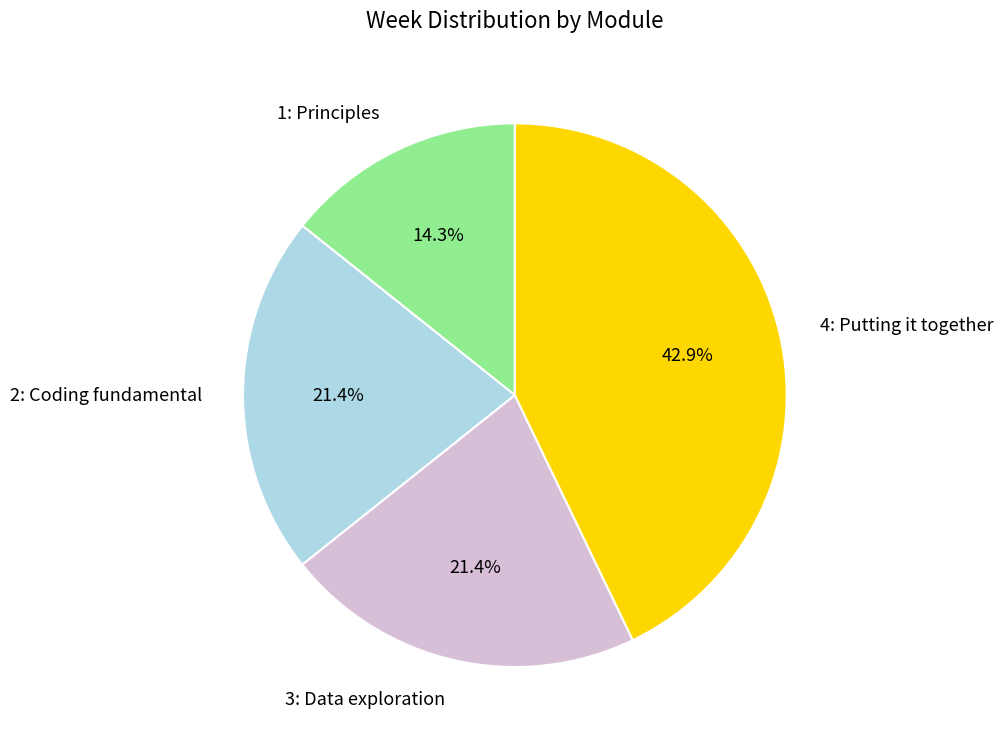

Which slice is the smallest?

1: Principles